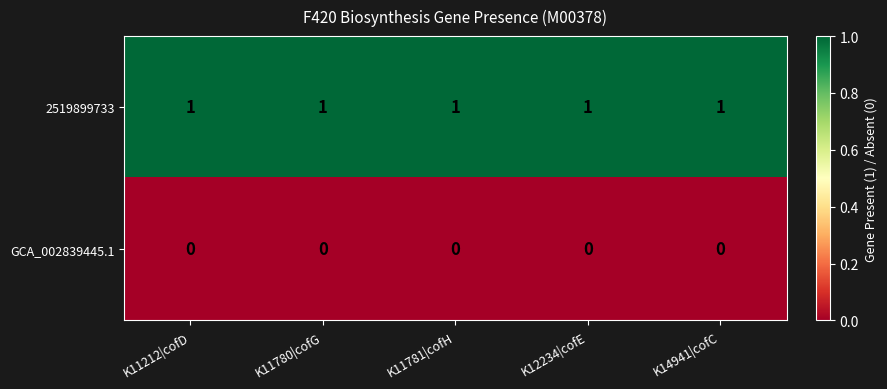

What is the sum of all 2519899733 values?

5